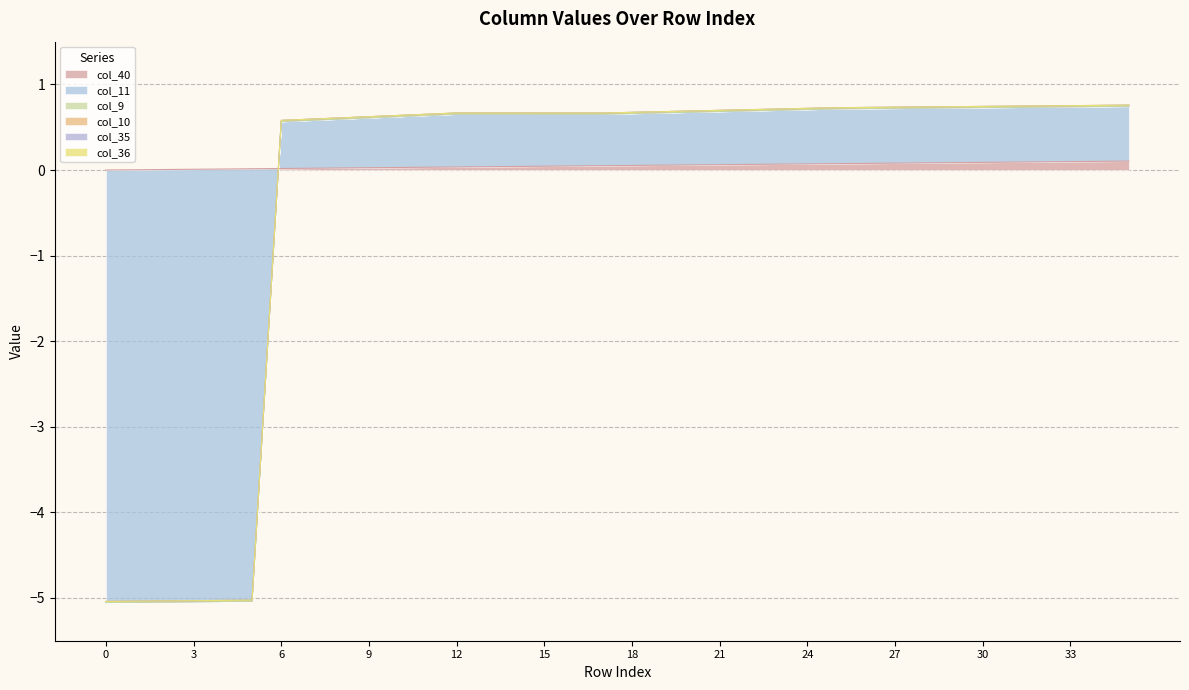

Where is the first local maximum for col_11?

12